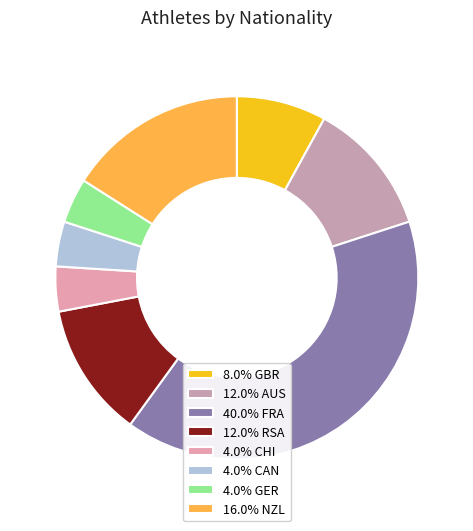

To the nearest percent, what is the difference between the largest and smallest slice percentages?

36%